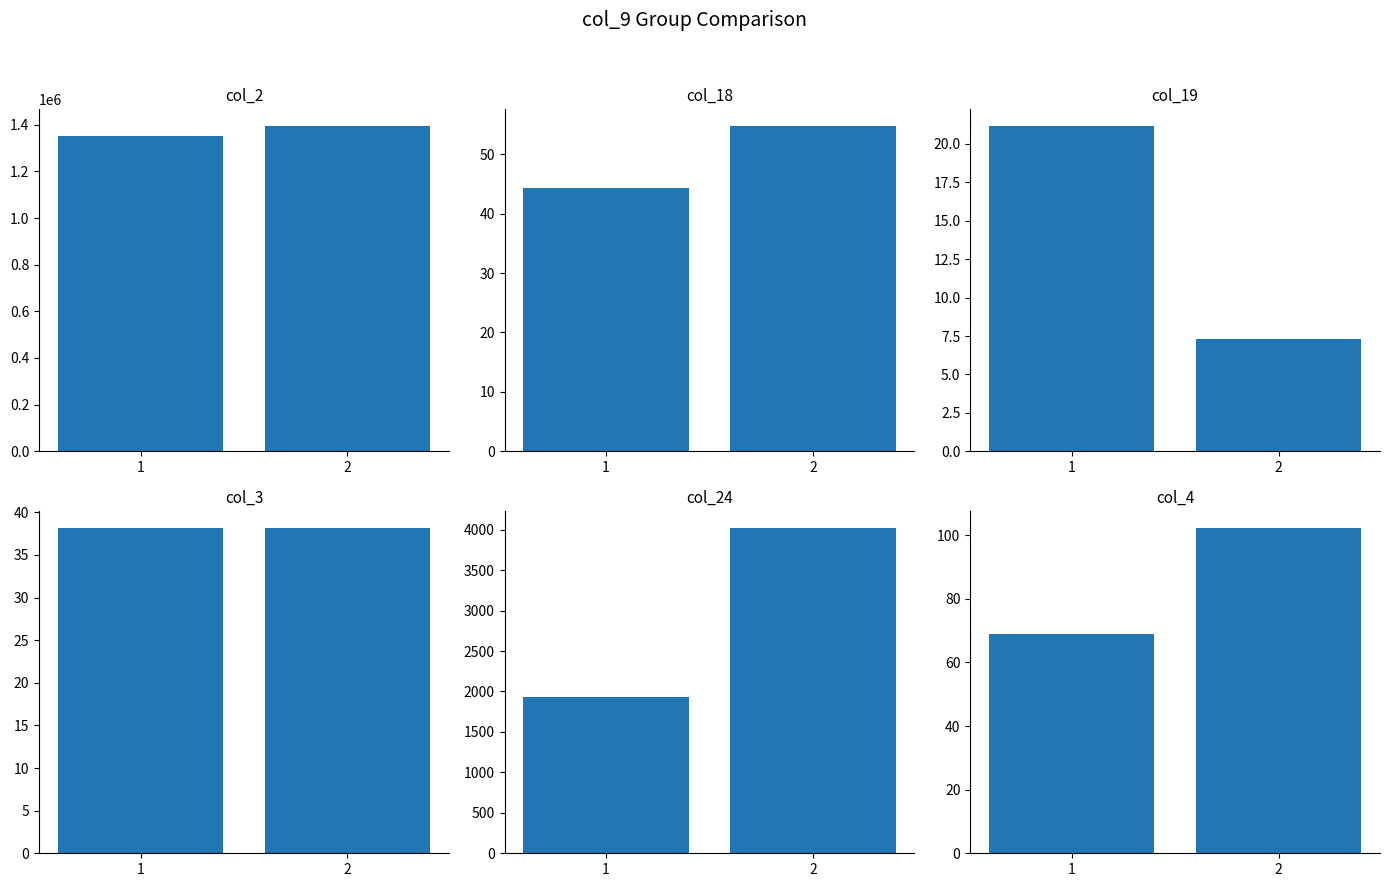

At which label is col_18 closest to 49?

1